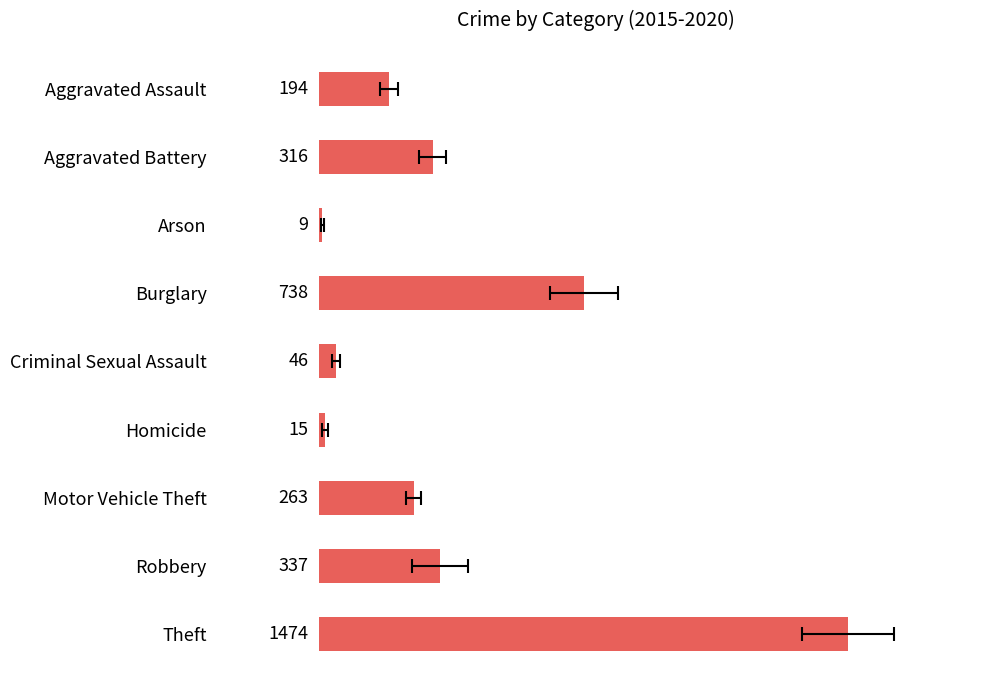

At which label does 2020 reach its minimum?

Arson